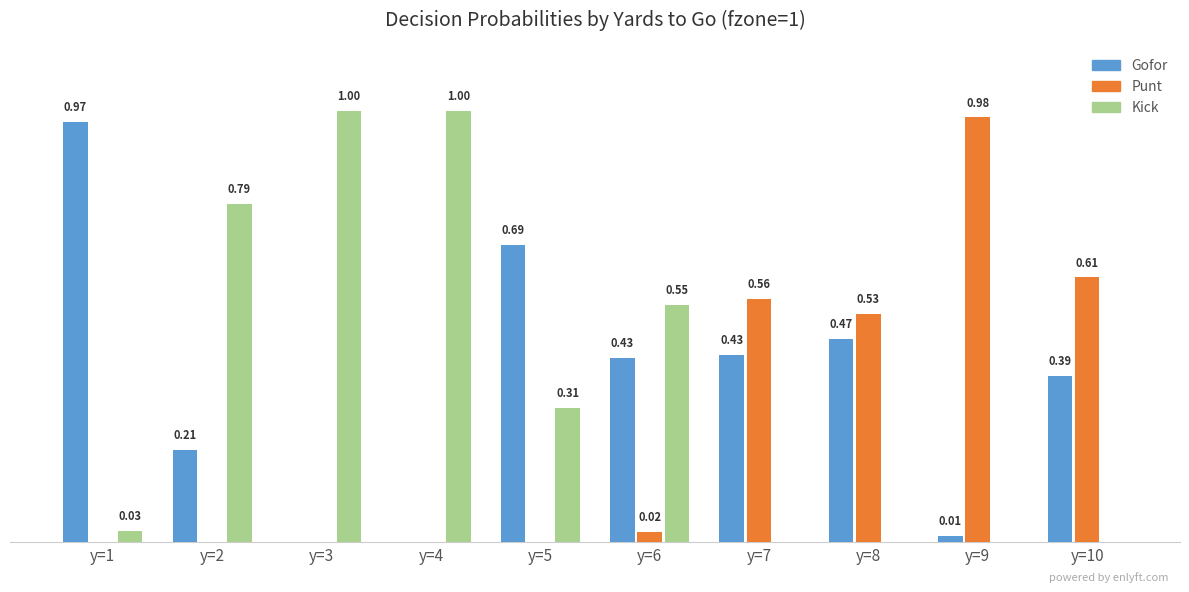

Are the bars horizontal?

No